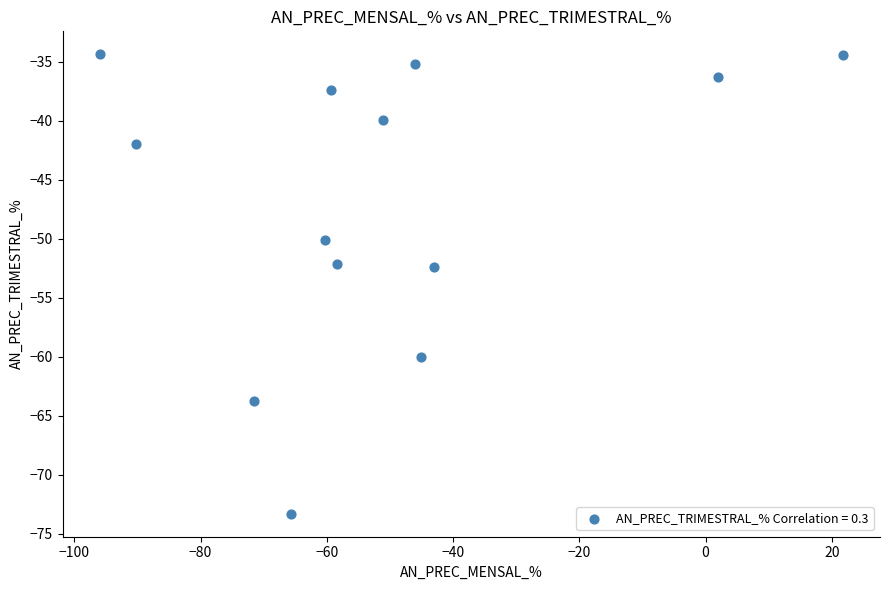

What is the range of X values (max minus min)?

117.7